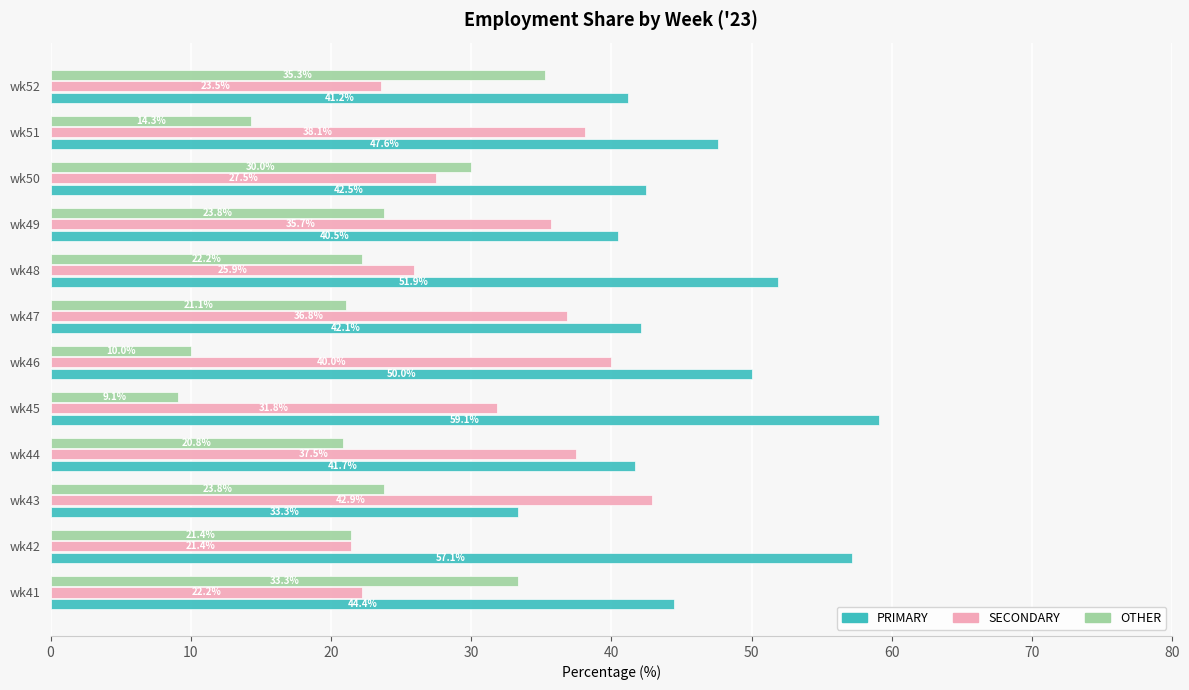

Which series has the largest total across all categories?

PRIMARY